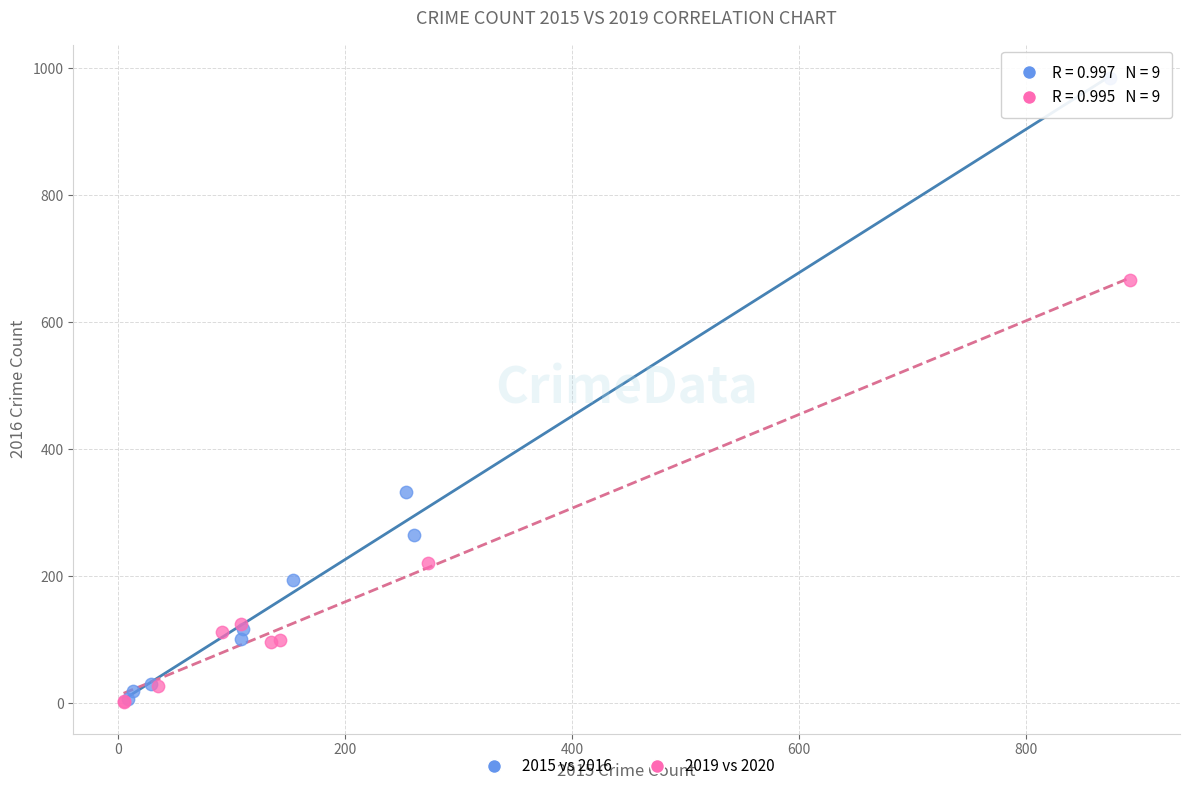

Which series contains the highest Y value?

2015 vs 2016